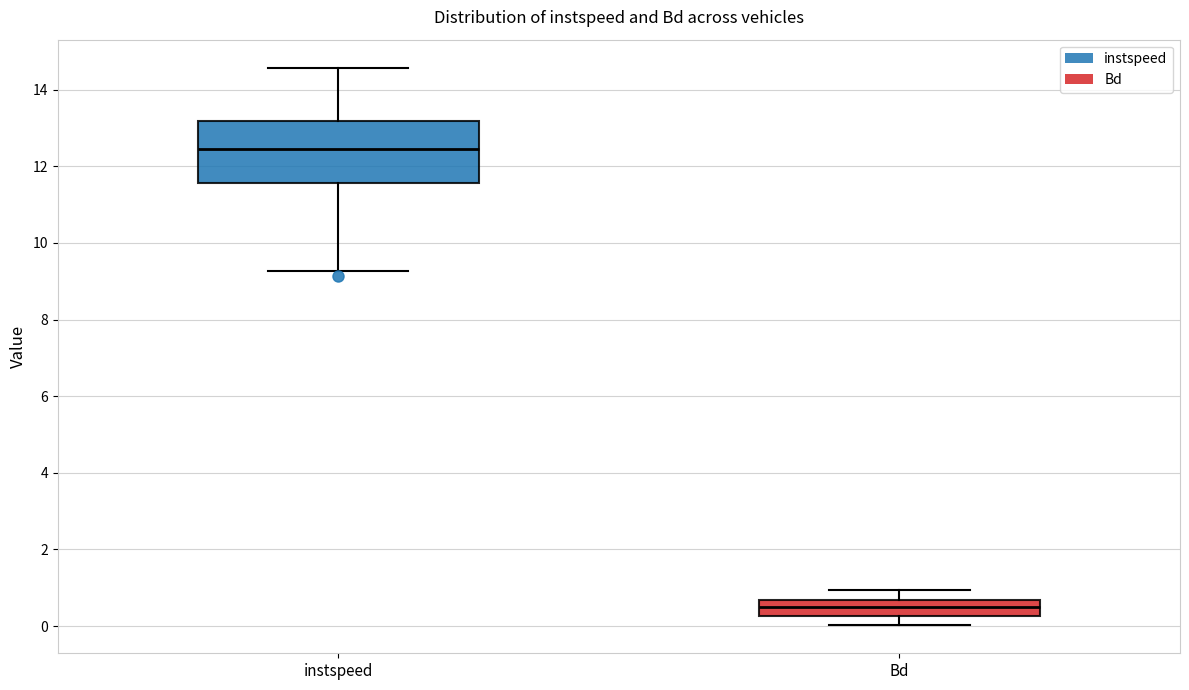

Reading left to right, transcribe this box plot: for each box, give where its median line is, the range the box spans, and where its two whiskers end, as read against the y-axis. The values are not printed on the chart, so give them approximately, as read against the axis.

instspeed: median 12.4, box 11.6 to 13.2, whiskers 9.2 to 14.6
Bd: median 0.6 (inside the box), box 0.2 to 0.6, whiskers 0.0 to 1.0